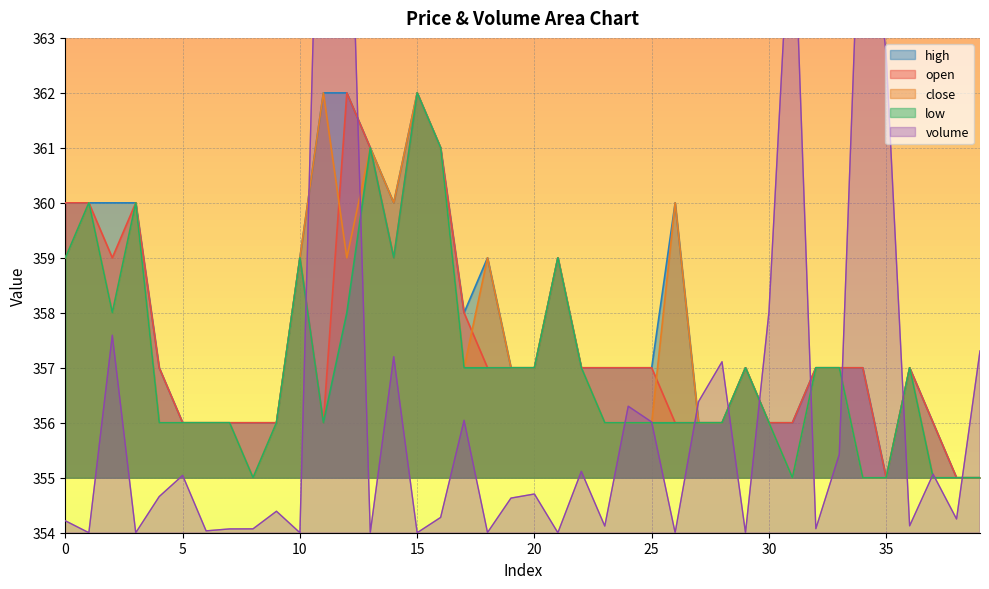

What is the difference between the maximum and minimum values in the low series?

7